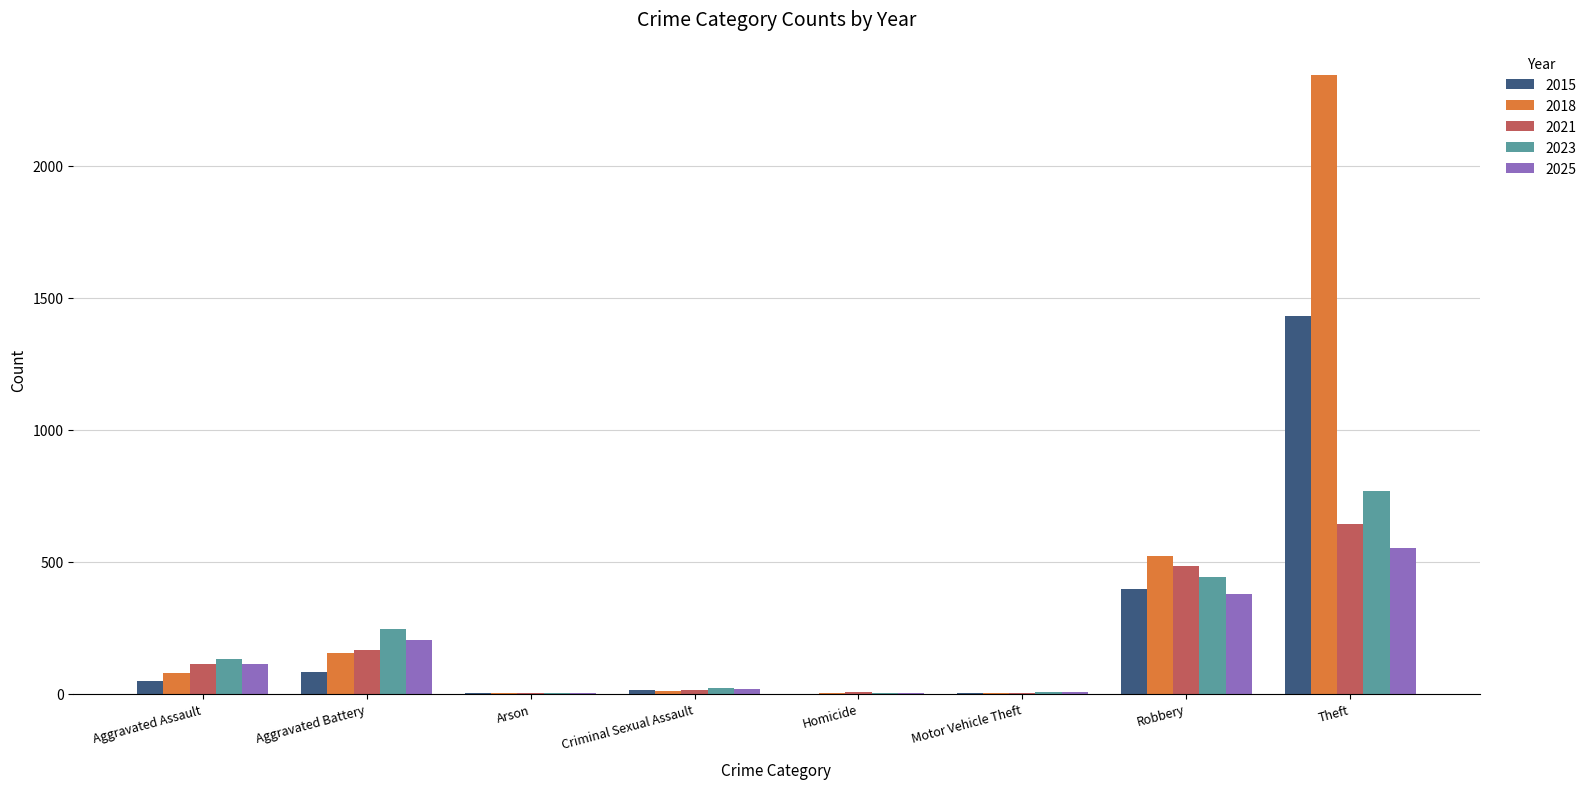

What is the sum of all 2025 values?

1264